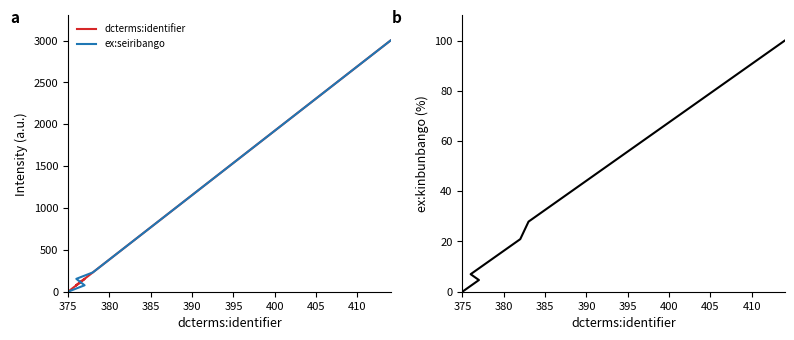

What is the value of the ex:seiribango point at the 15th from the left?

1076.9